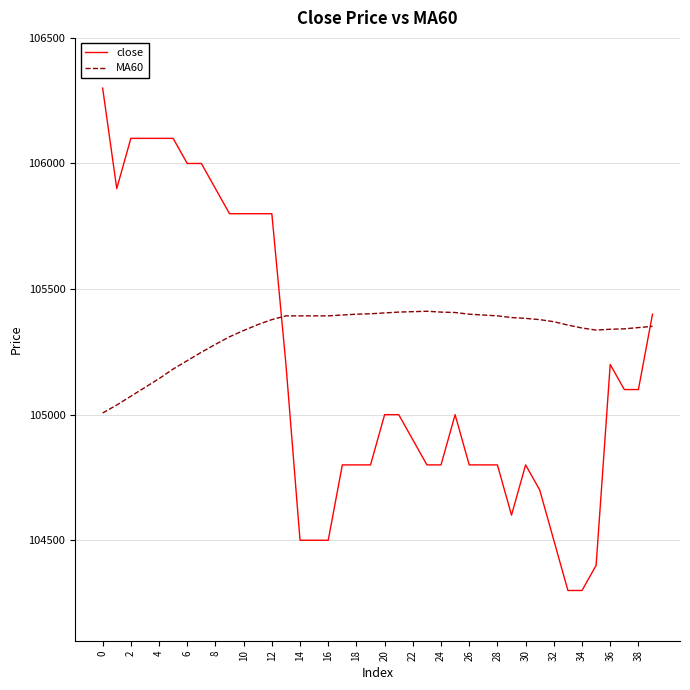

What are all the series names shown in the legend?

close, MA60